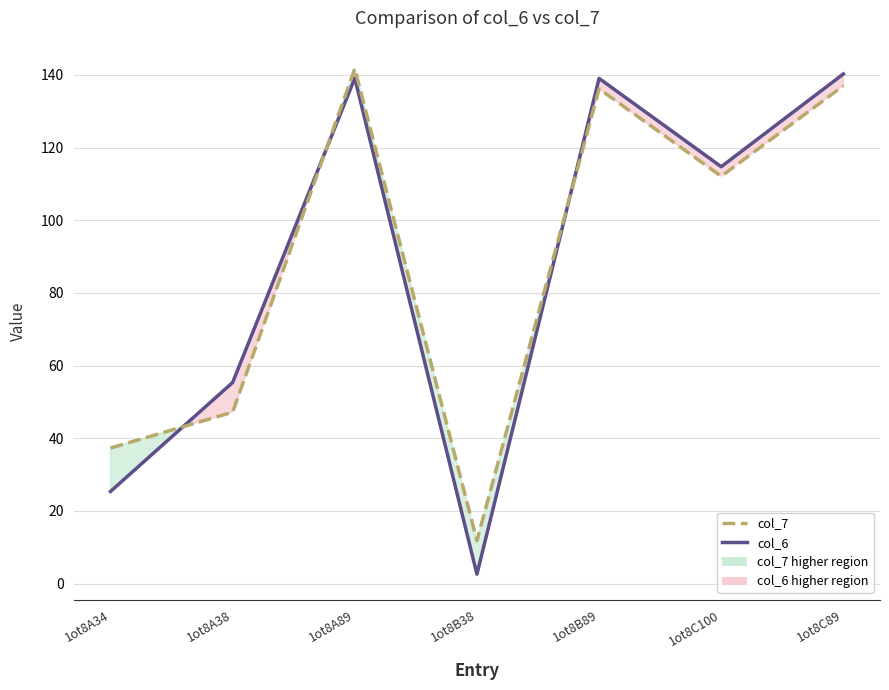

What is the label of the 2nd point from the left?

1ot8A38